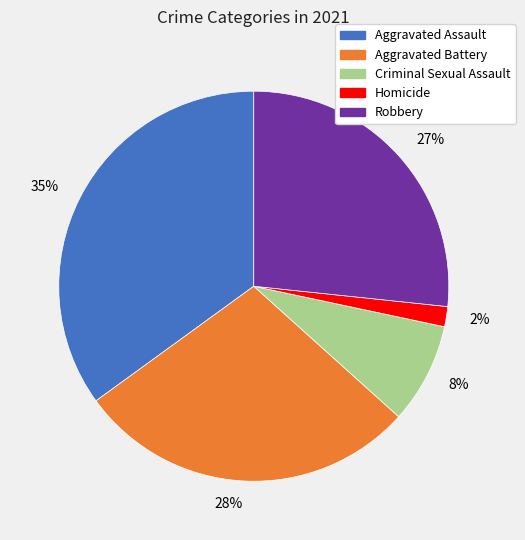

Is Homicide the majority of the pie?

No